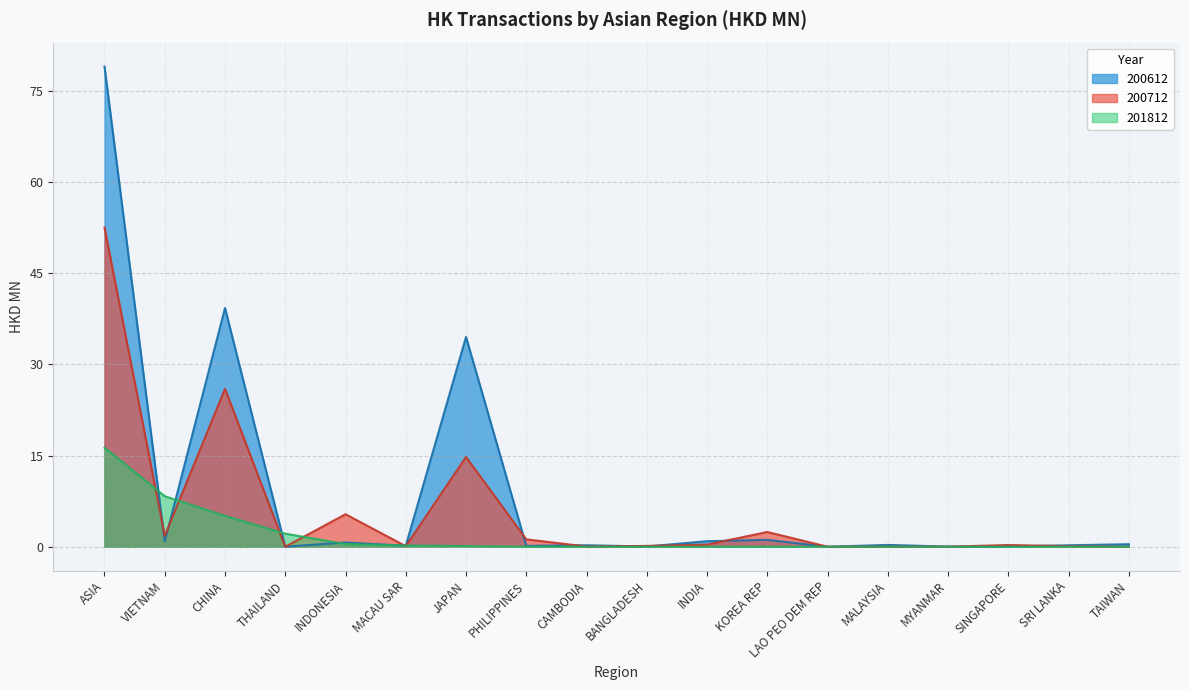

What are all the series names shown in the legend?

200612, 200712, 201812